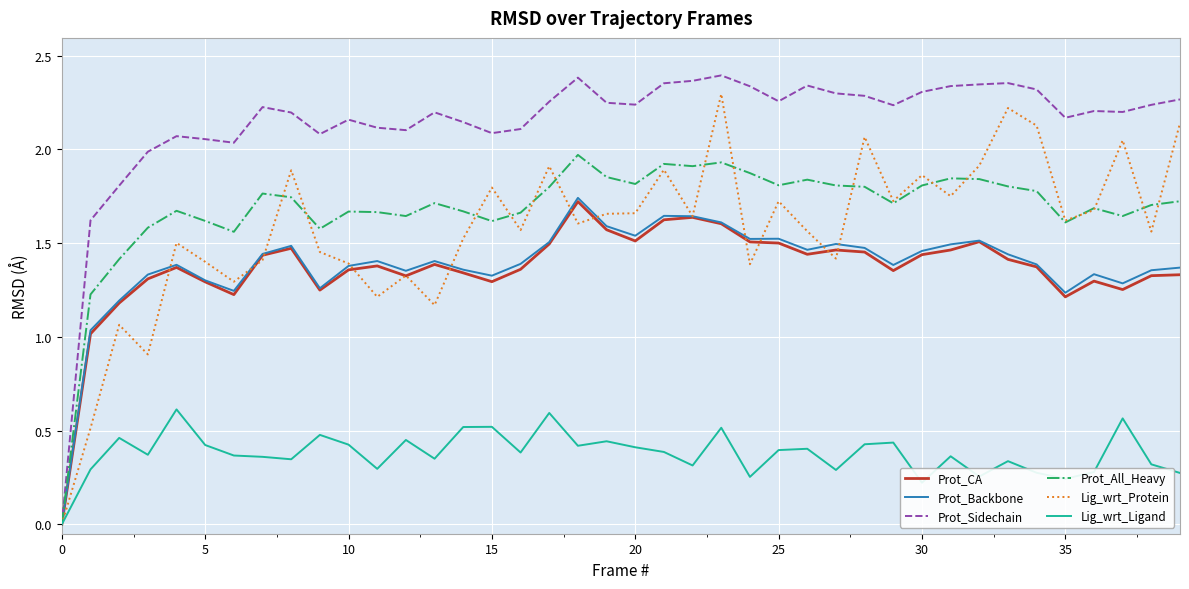

How many values in the Prot_CA series are below 1?

1